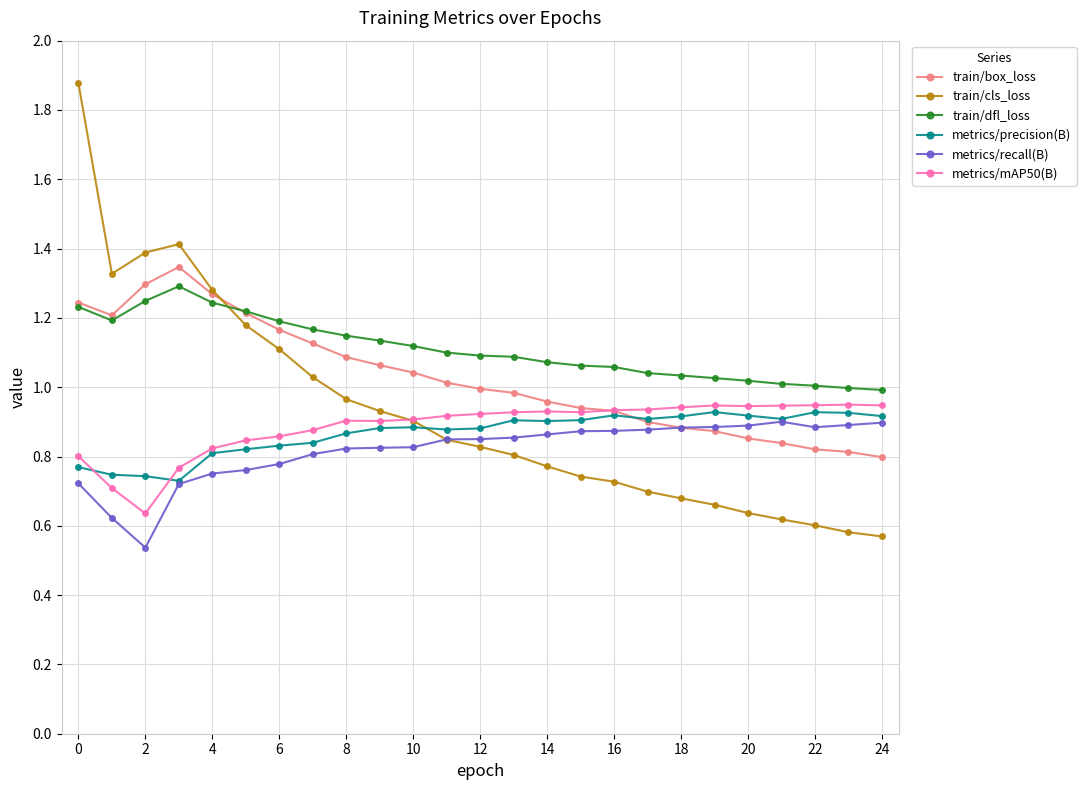

True or false: train/dfl_loss has more than 0 interior local peaks.

True